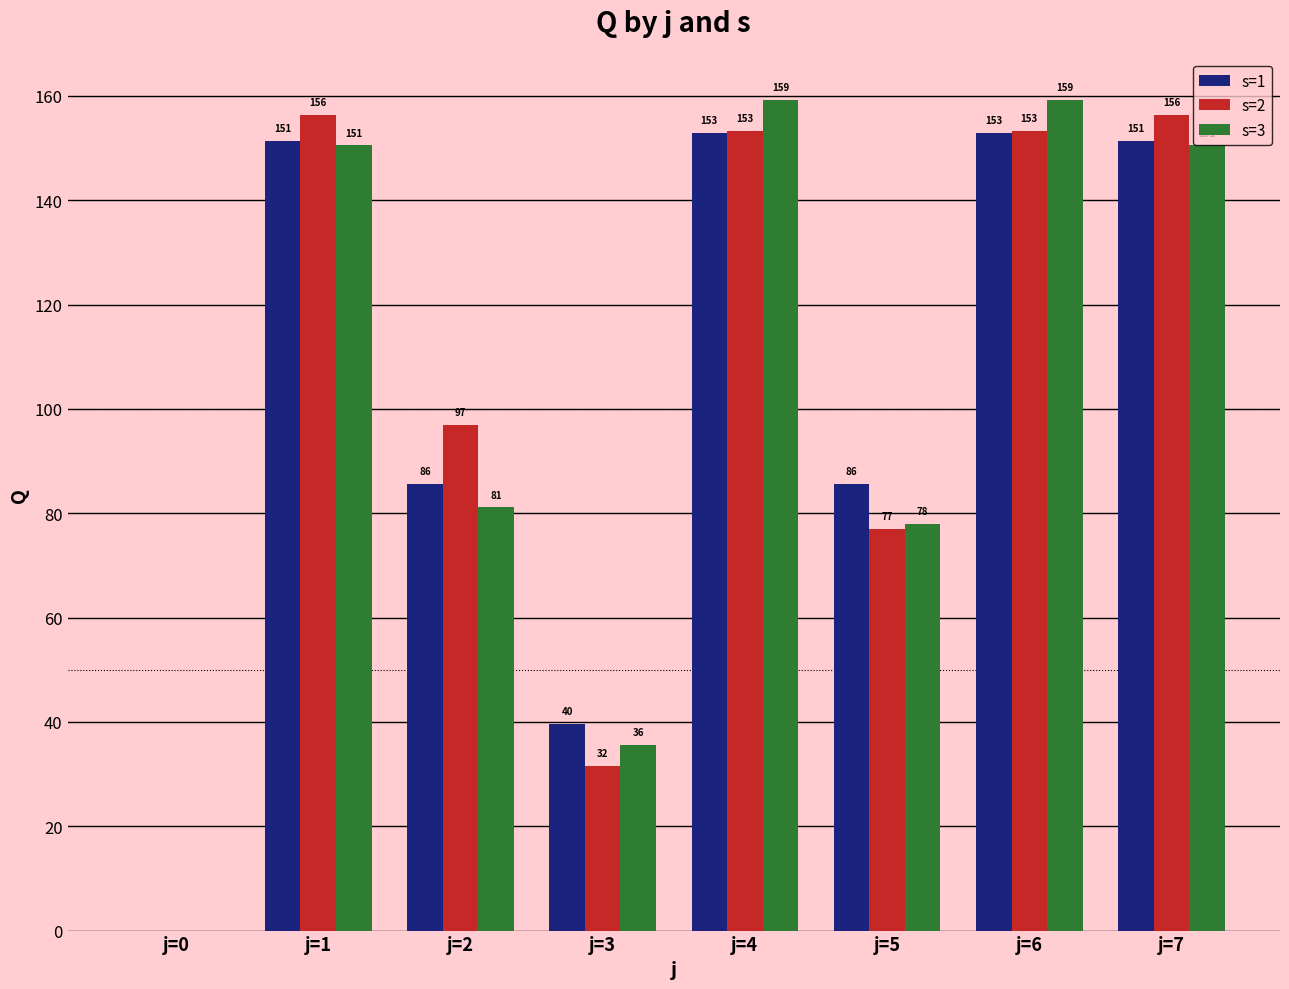

Read the s=2 value at j=4.

153.2